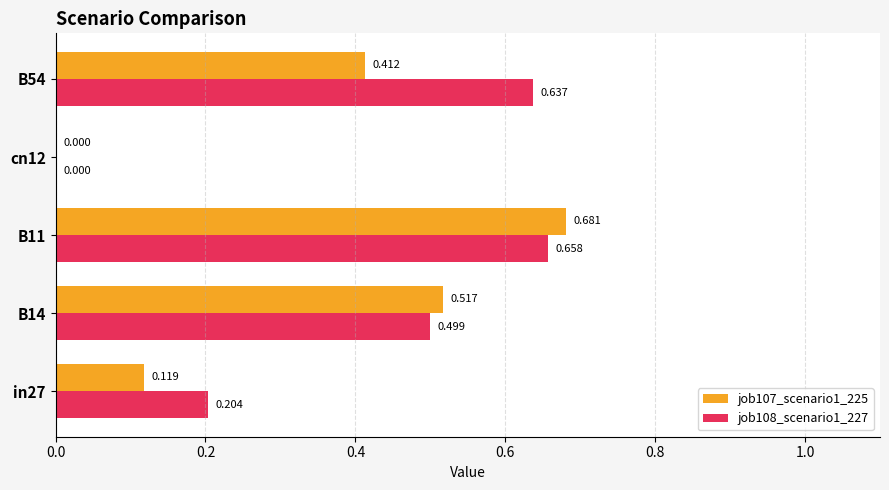

How many job108_scenario1_227 values are between 0 and 1?

5